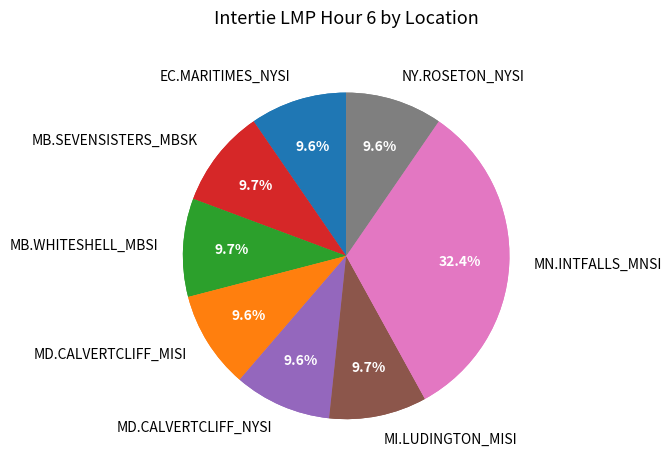

What is the ratio of the value at MI.LUDINGTON_MISI to the value at MB.WHITESHELL_MBSI?

1.0